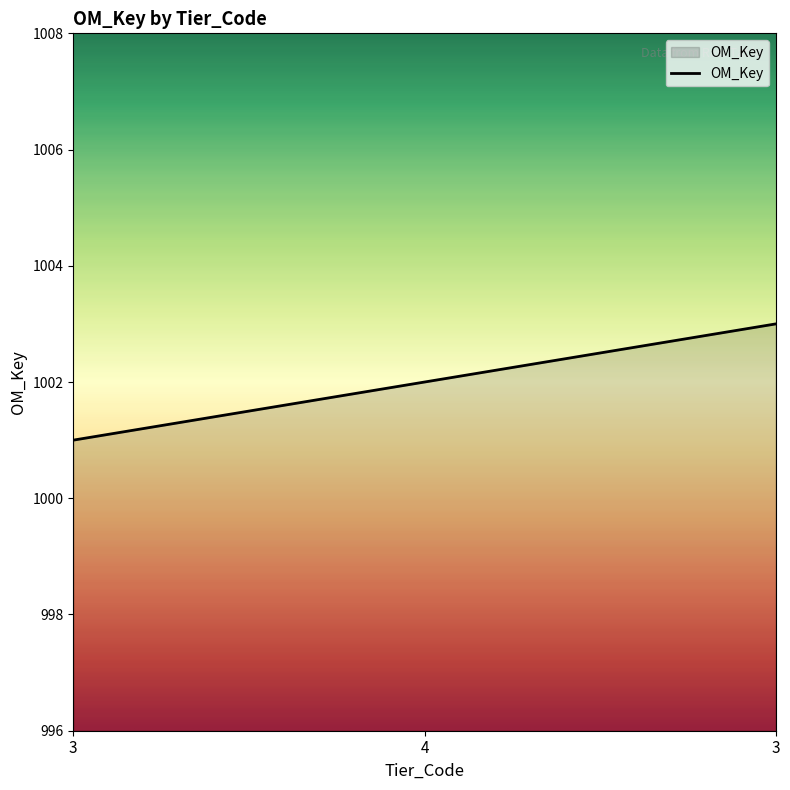

Where is the data nearest to the value 1002?

4